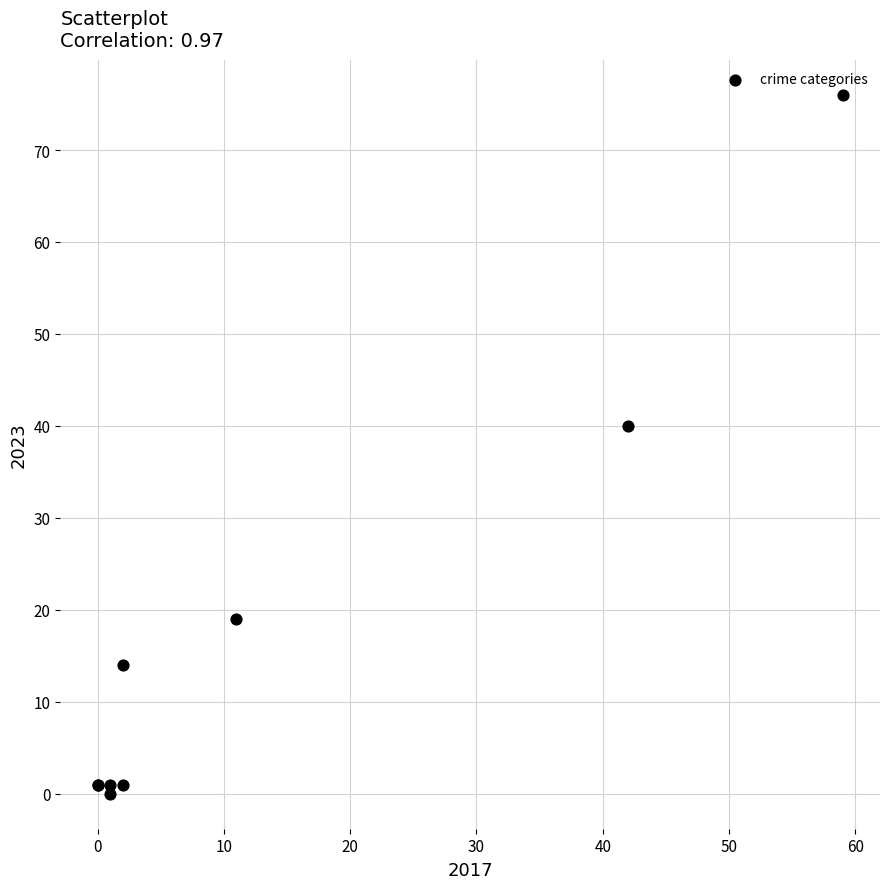

What Y value in the scatter plot is closest to 38?

40